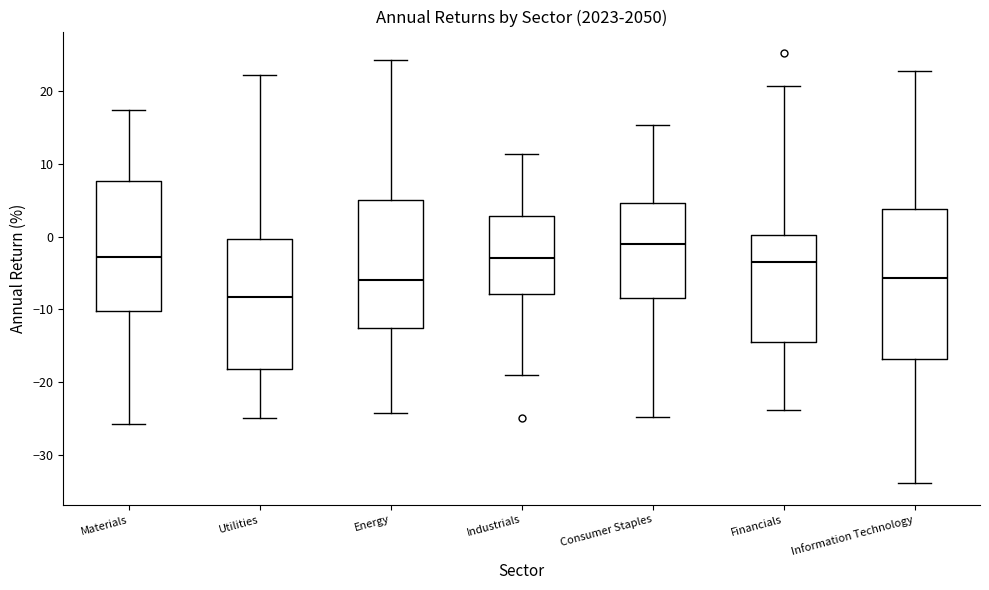

Comparing the boxes themselves (not the whiskers), which one is the tallest?

Information Technology